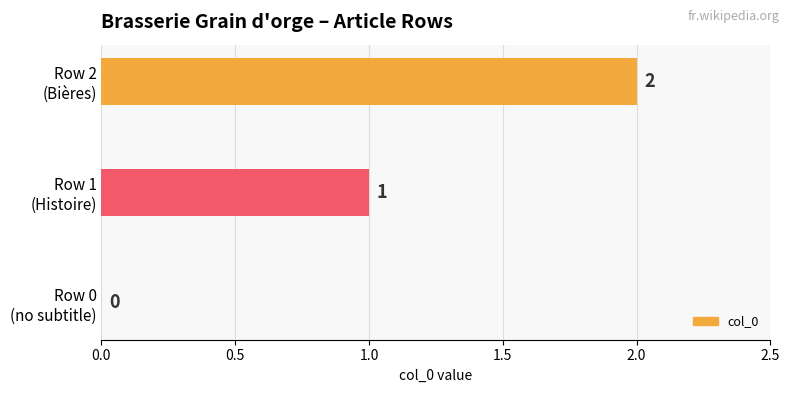

What is the sum of all values?

3